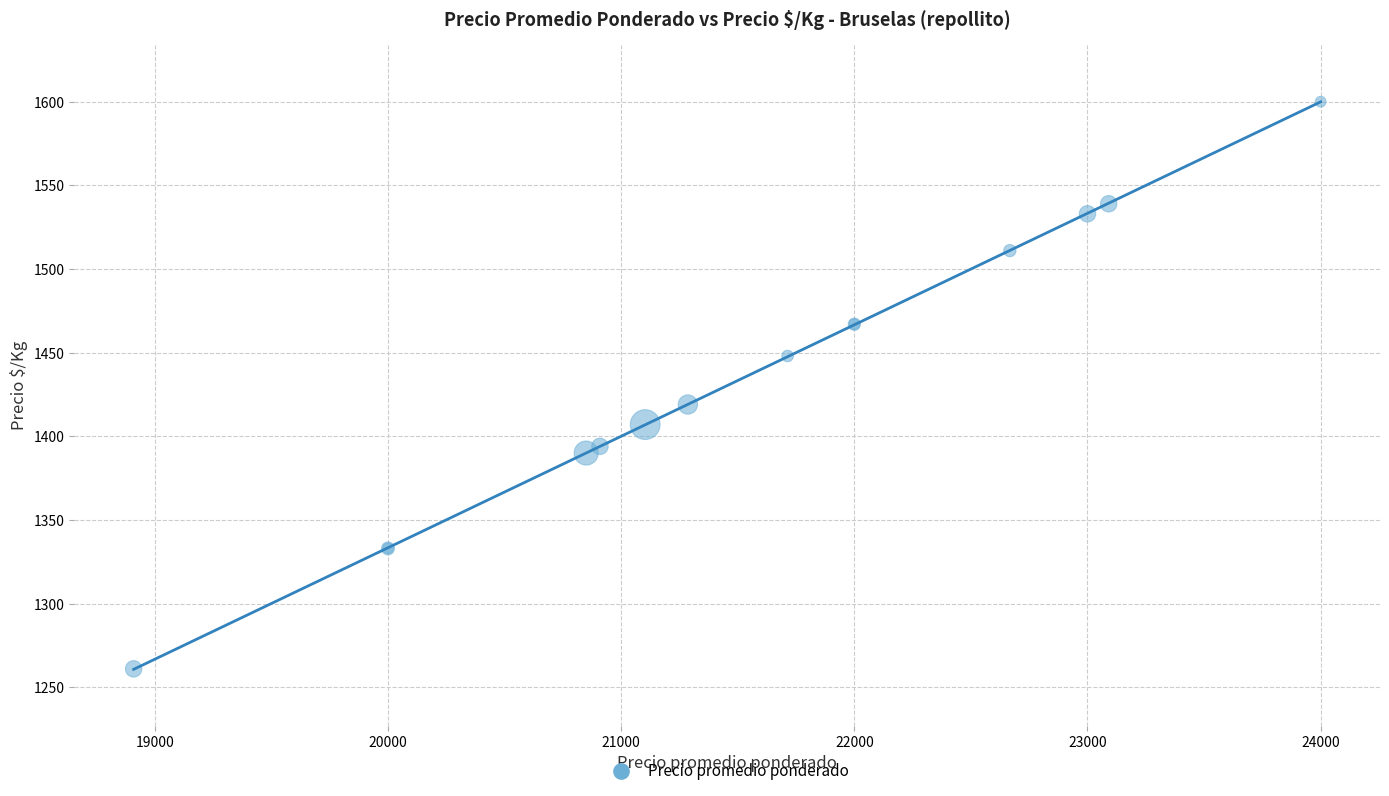

What Y value in the scatter plot is closest to 1430?

1419